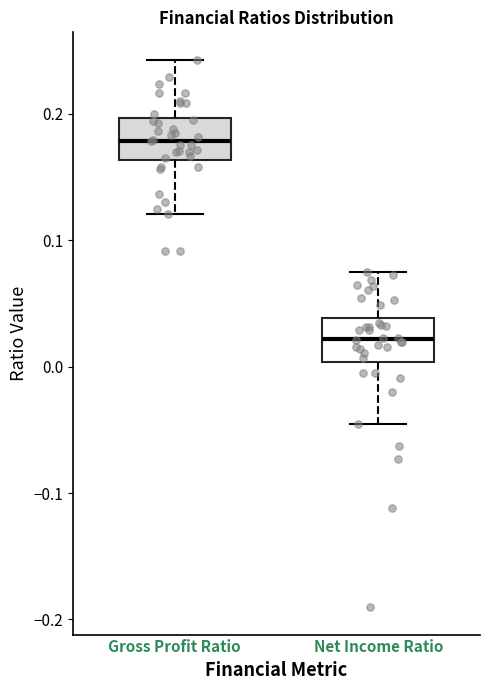

Which box's median line is the lowest?

Net Income Ratio